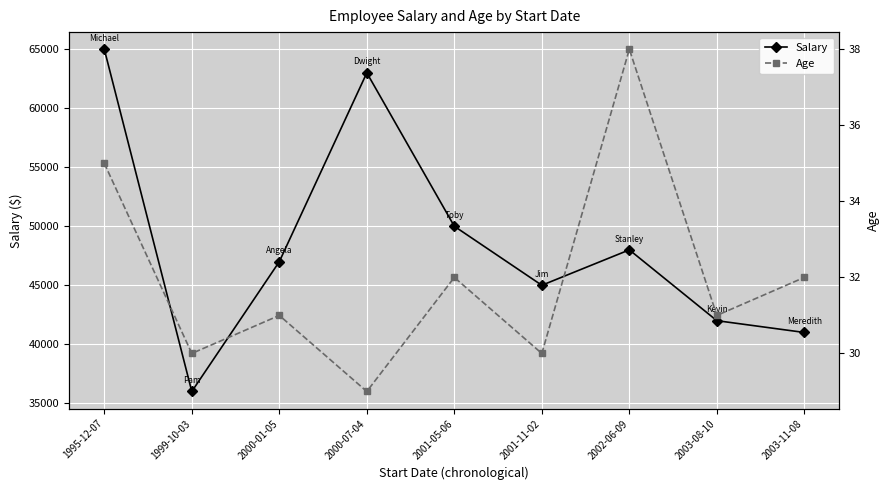

True or false: Salary and Age intersect in this chart.

False